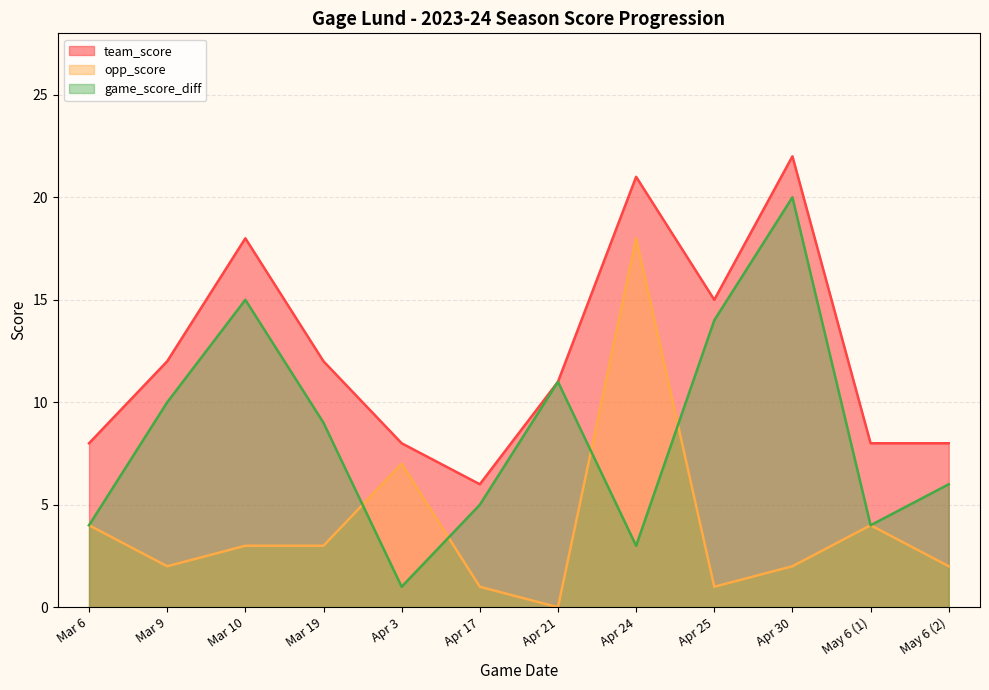

Which series has the largest total across all categories?

team_score